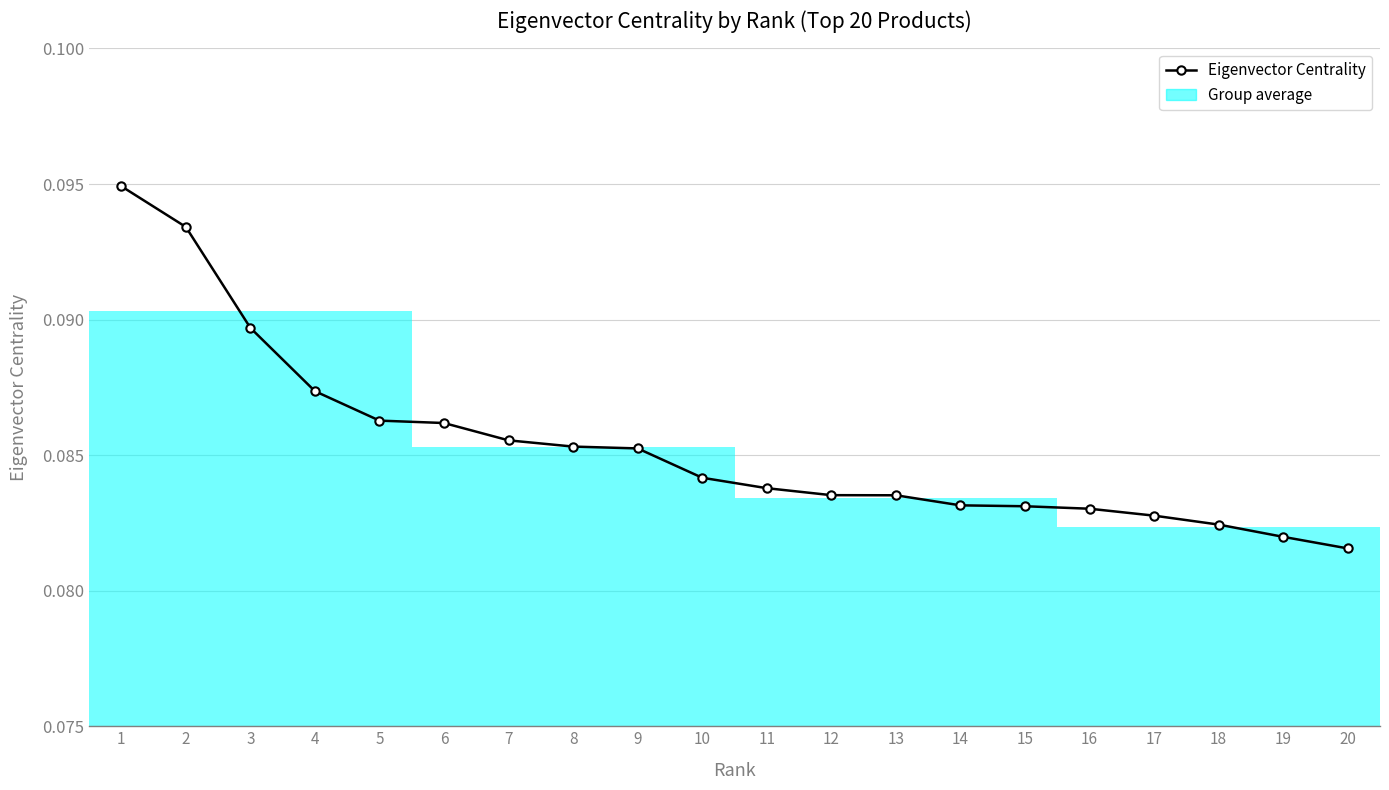

Does the chart display data point markers on the line(s)?

Yes